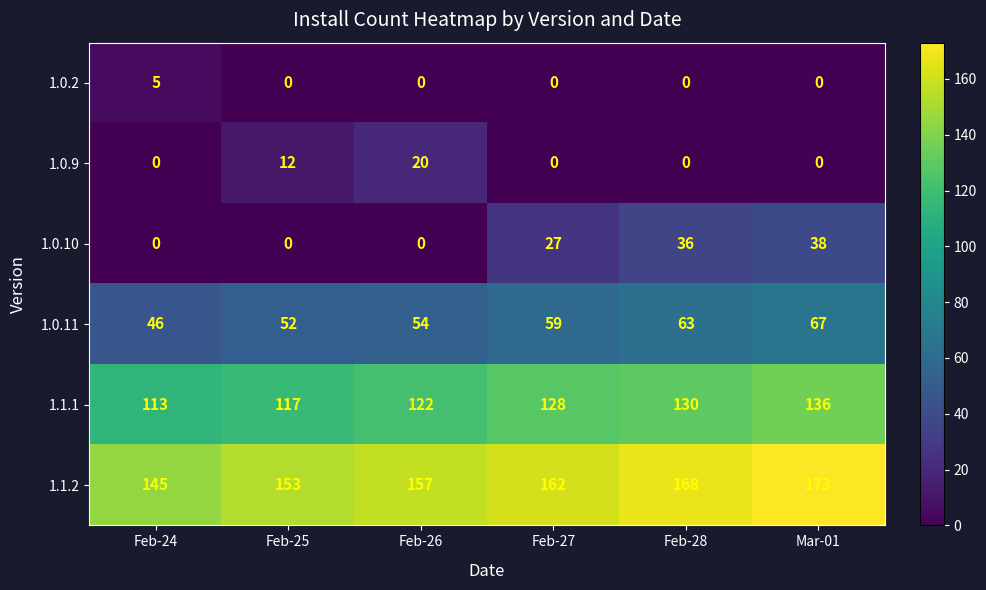

What is the maximum value shown in the chart?

173